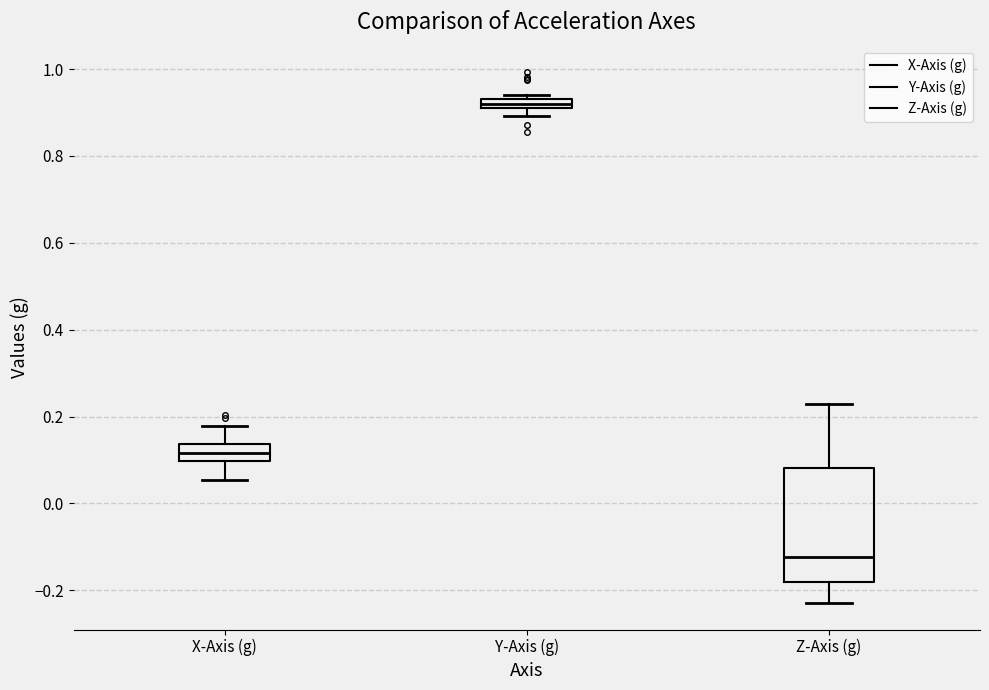

Which box has the highest median line?

Y-Axis (g)